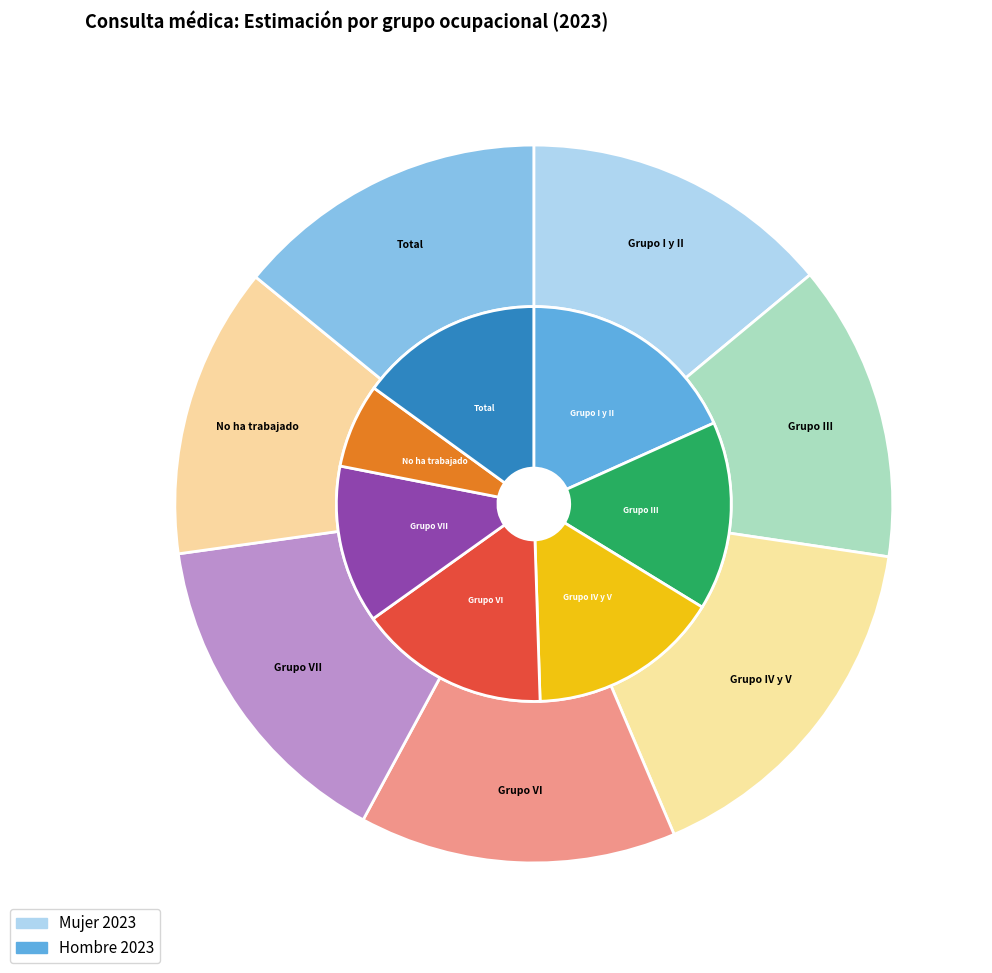

What percentage is the 2 slice, to the nearest percent?

16%